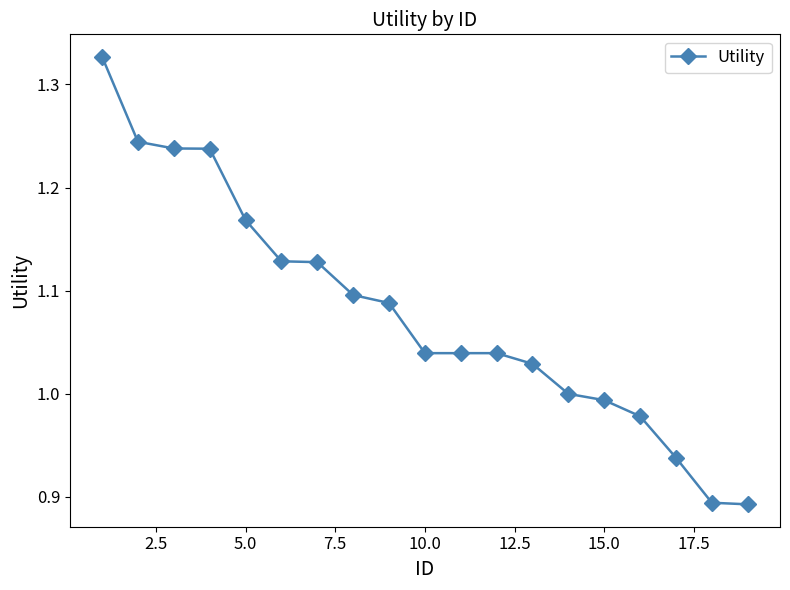

What is the difference between the maximum and minimum values?

0.4